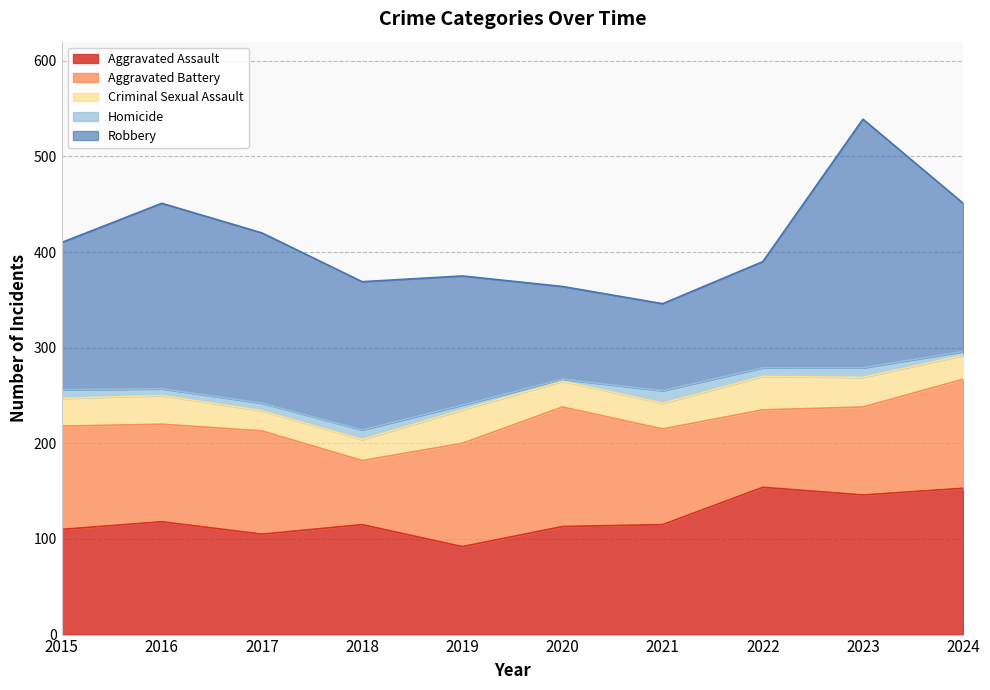

At how many categories does at least one series exceed 53?

10